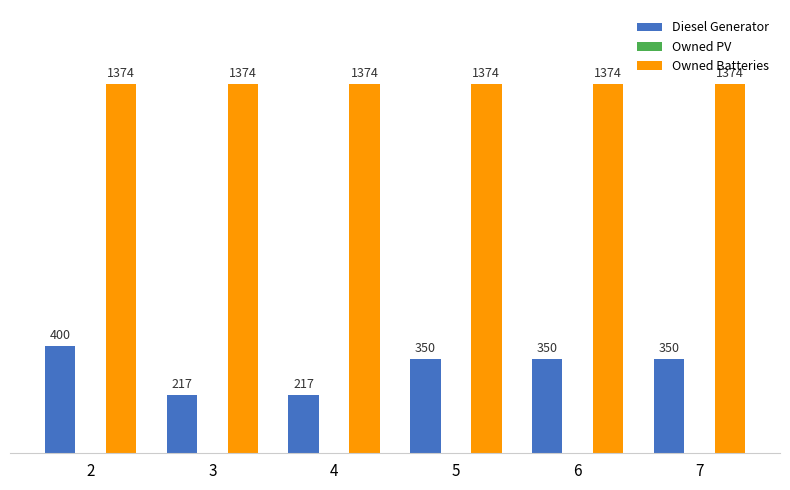

Rank the series by their average value, from lowest to highest.

Diesel Generator, Owned Batteries